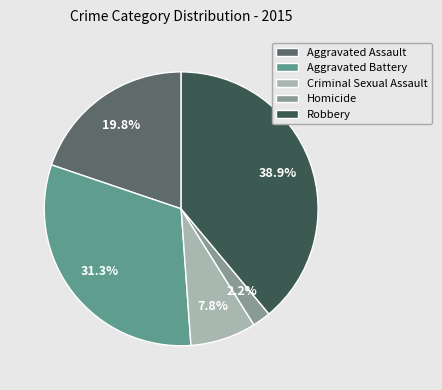

To the nearest percent, what percentage of the pie is Aggravated Assault?

20%